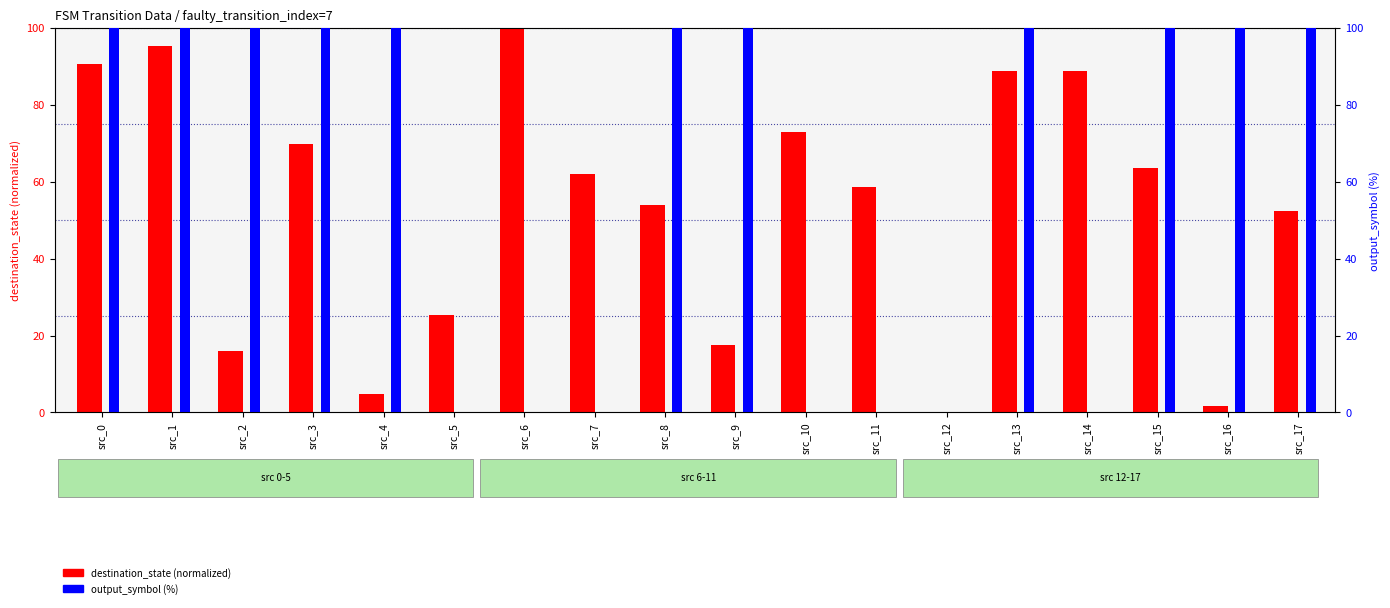

Rank the series at src_8 from lowest to highest value.

destination_state (normalized), output_symbol (%)